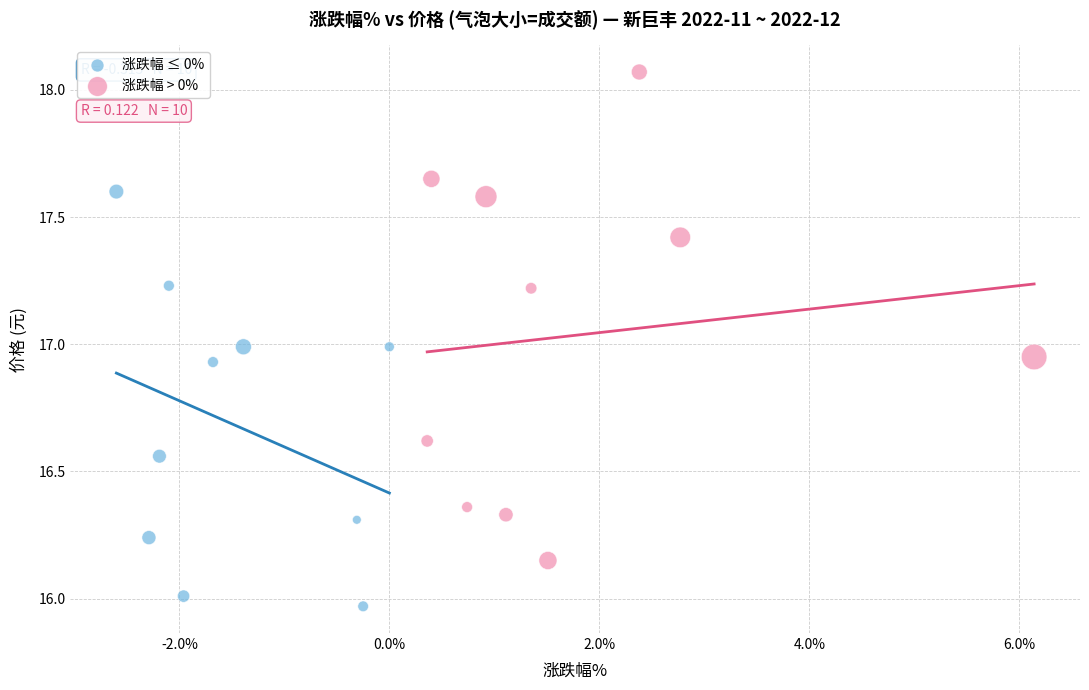

What are all the series names shown in the legend?

涨跌幅 ≤ 0%, 涨跌幅 > 0%